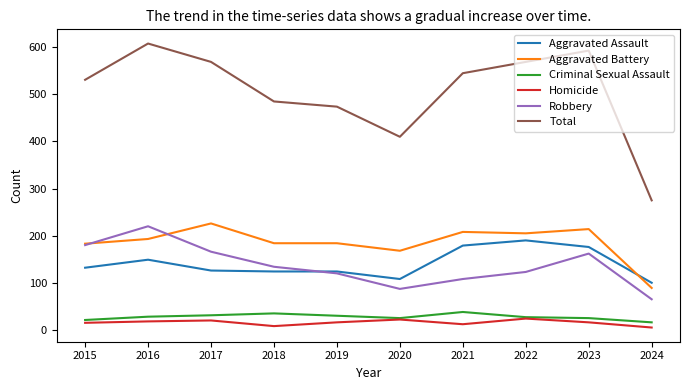

Which category has the highest value across all series?

2016